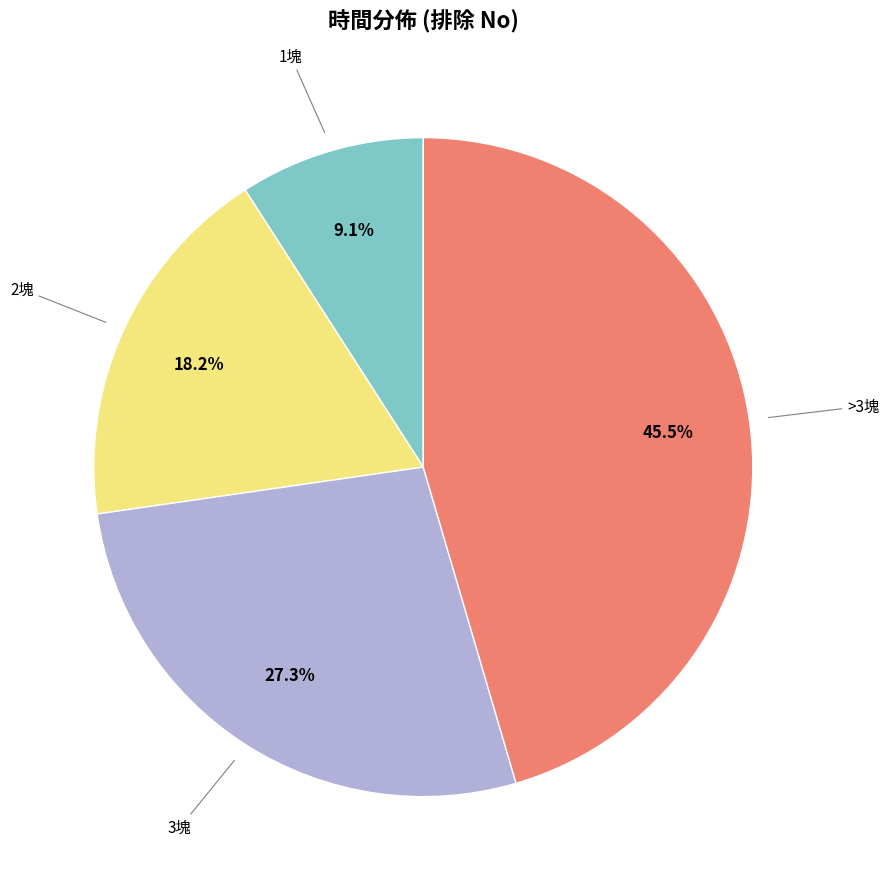

Is there a majority slice in this chart?

No